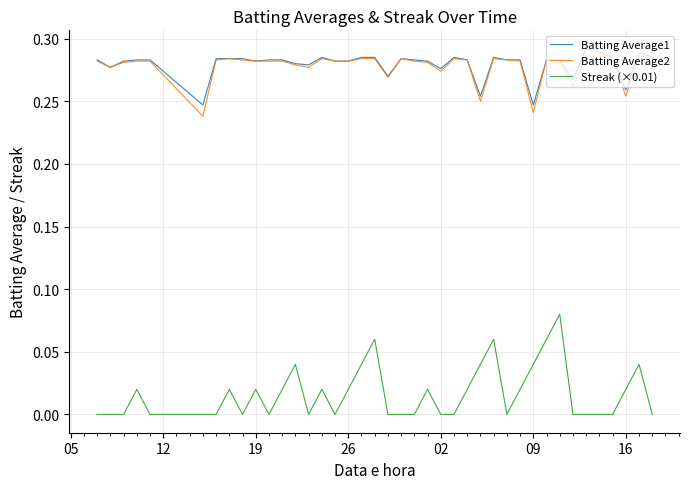

Does the chart have visible grid lines?

Yes